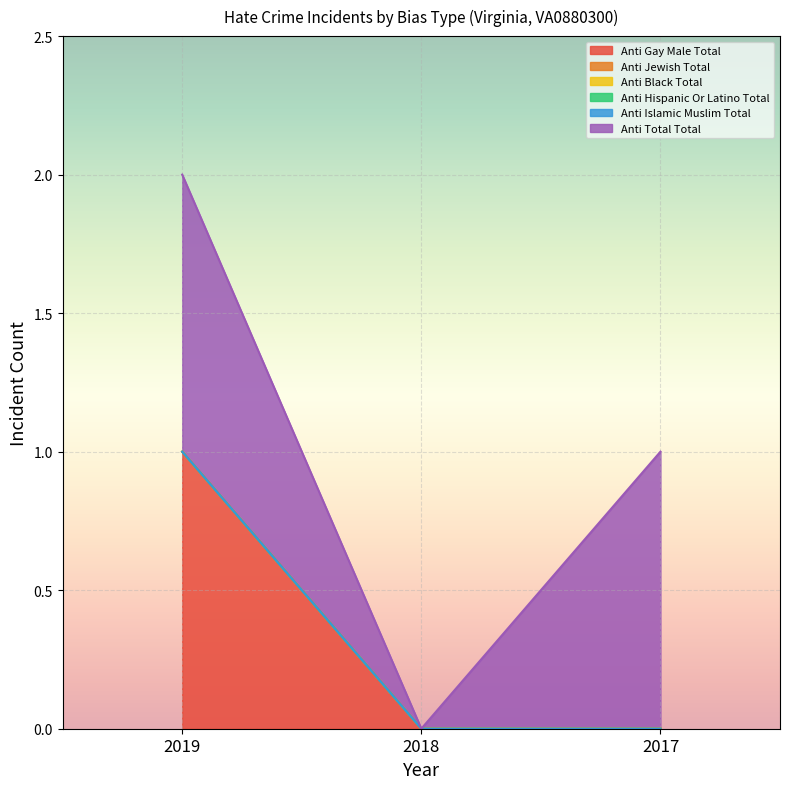

Is the value of anti_black_total at 2018 greater than the value of anti_total_total at 2017?

No